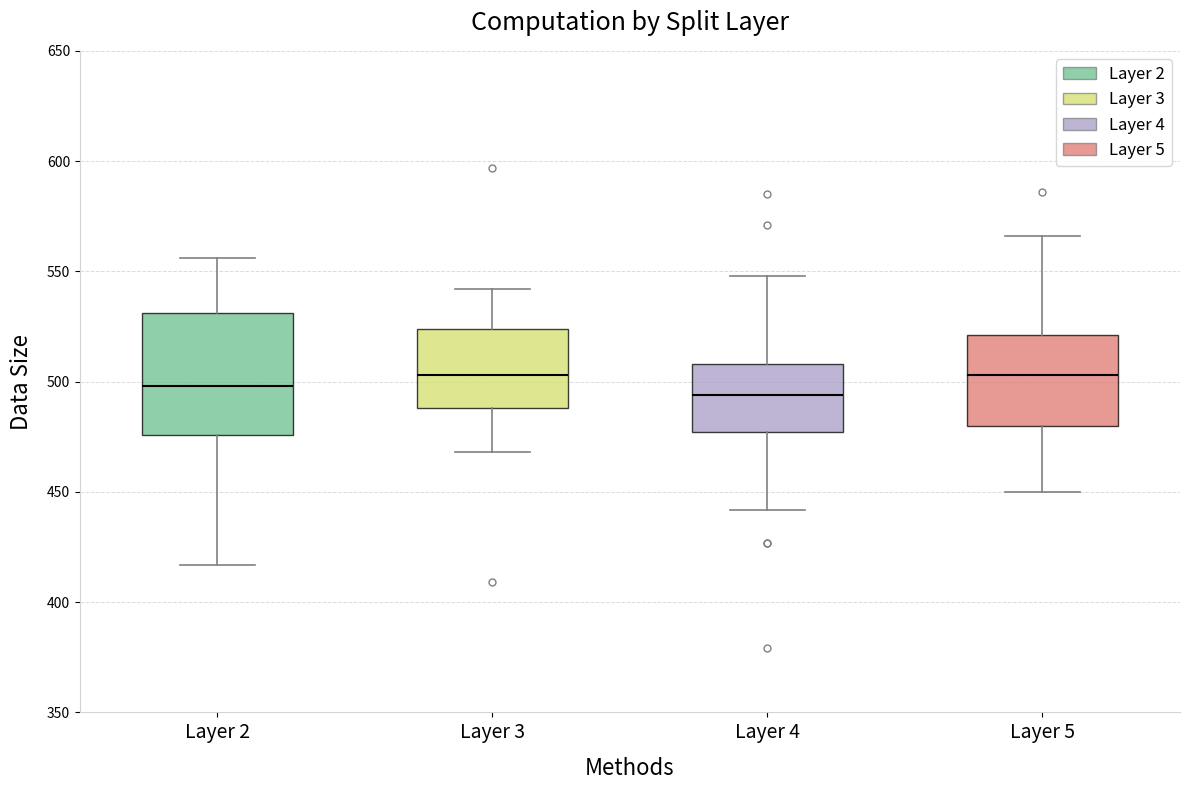

Where is the upper edge of the box for Layer 5 on the y-axis? The values are not printed on the chart, so give them approximately, as read against the axis.

520